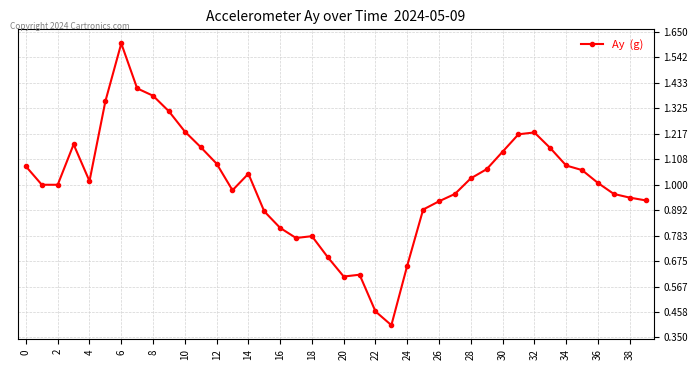

What is the value of the 24th point from the left?

0.4